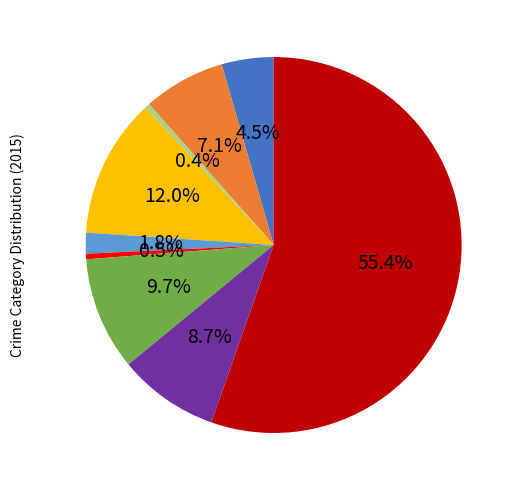

Does any single category account for the majority?

Yes